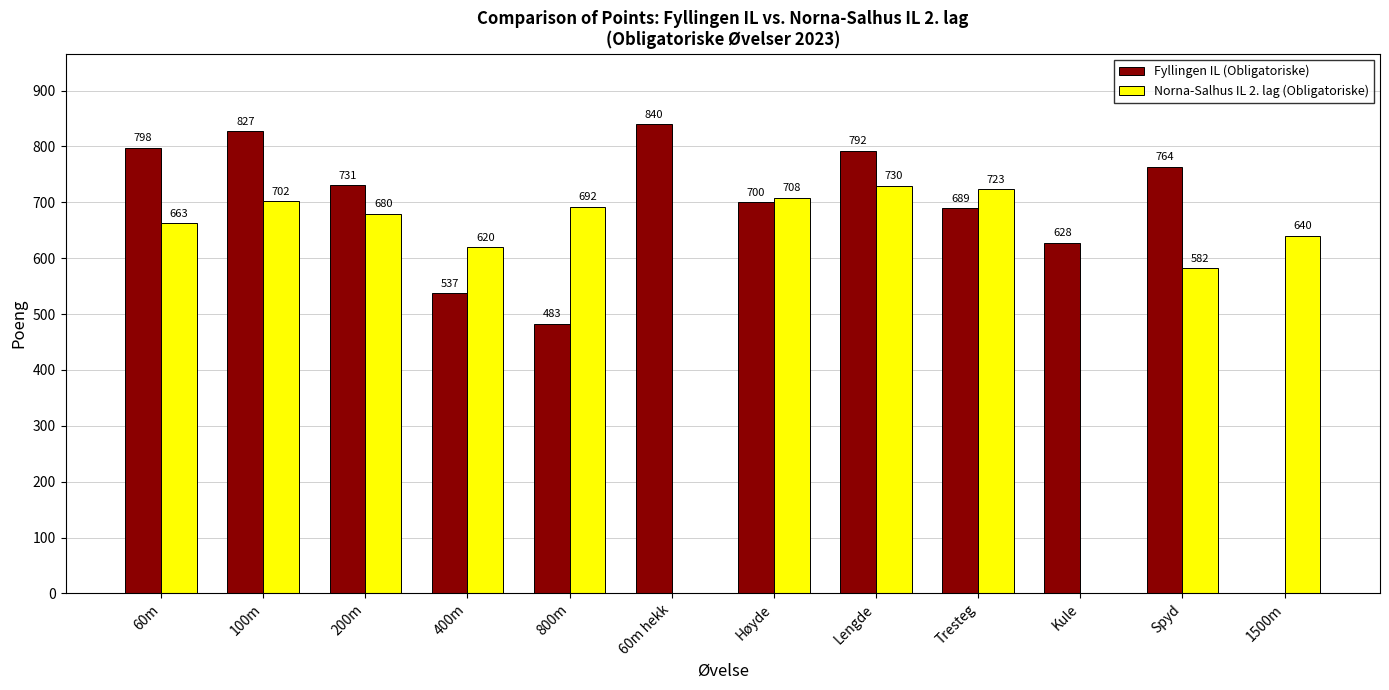

What are all the series names shown in the legend?

Fyllingen IL (Obligatoriske), Norna-Salhus IL 2. lag (Obligatoriske)